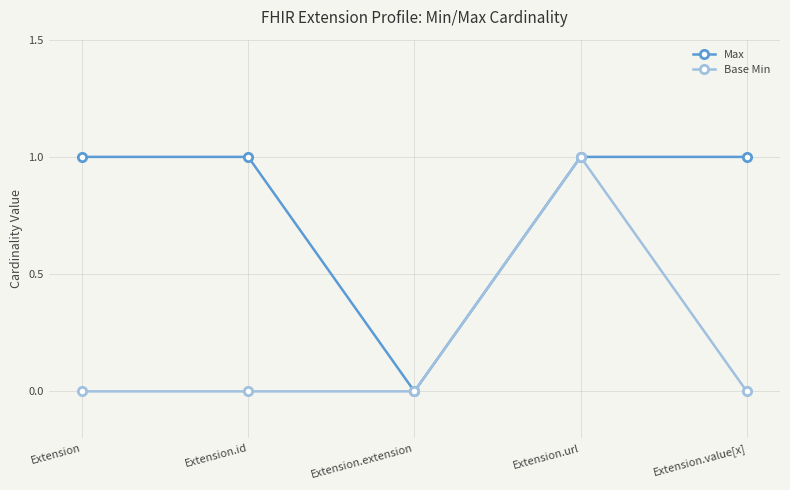

Which series changed the most between Extension and Extension.extension?

Max